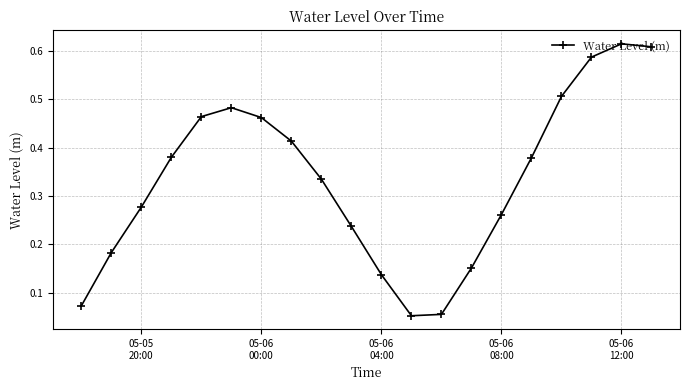

True or false: the data has more than 0 interior local peaks.

True